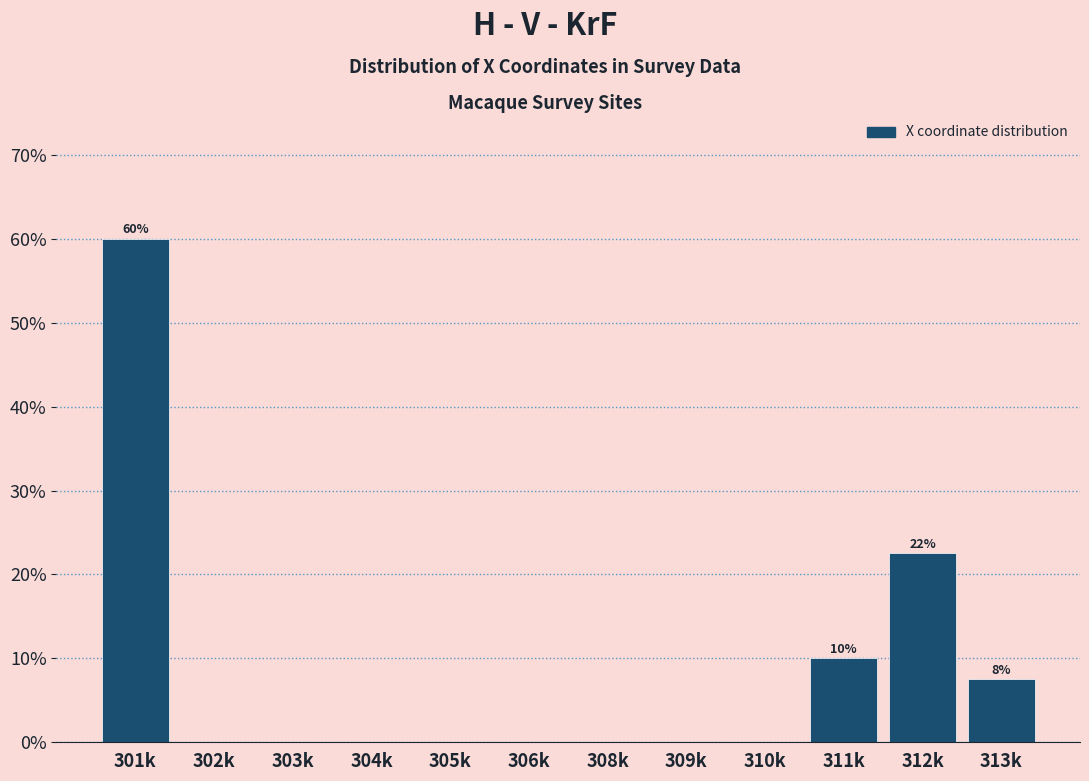

Reading left to right, extract all data points from this chart.

301k=60.0	302k=0.0	303k=0.0	304k=0.0	305k=0.0	306k=0.0	308k=0.0	309k=0.0	310k=0.0	311k=10.0	312k=22.5	313k=7.5